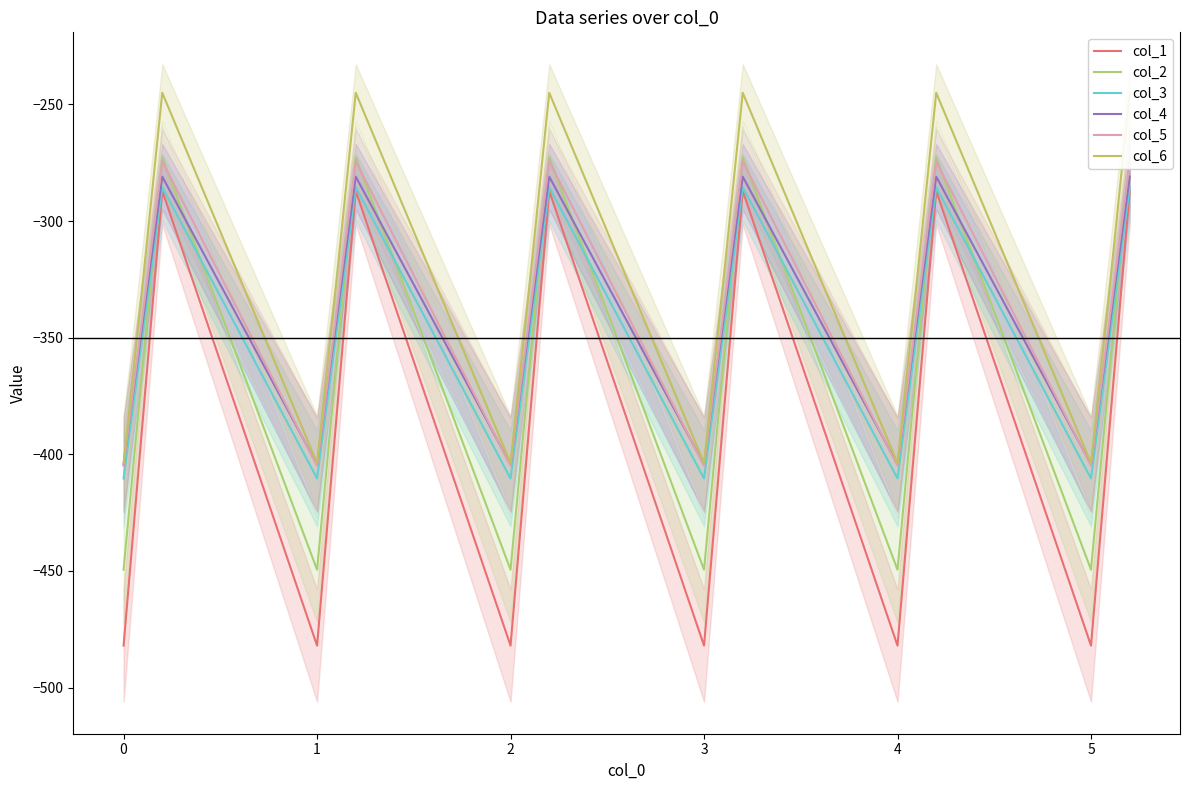

What is the maximum value for col_1?

-287.1